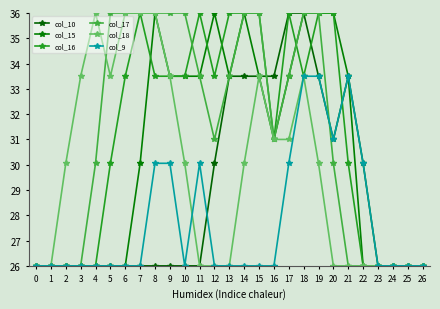

True or false: col_18 and col_15 intersect in this chart.

False